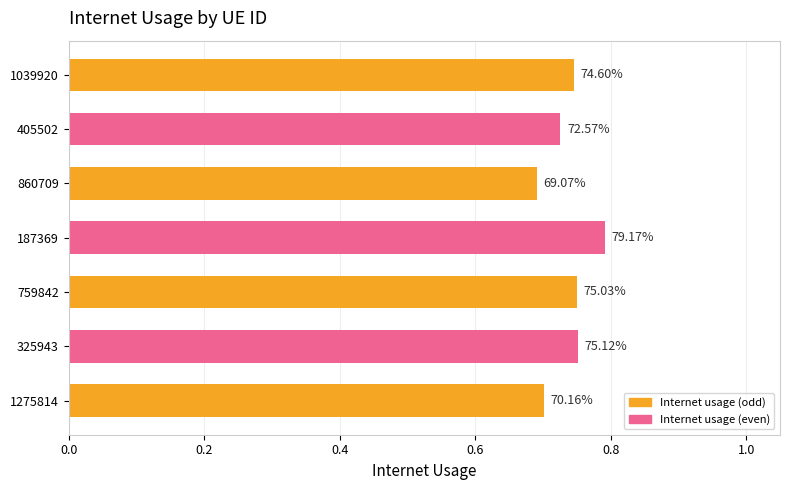

What is the maximum value shown in the chart?

0.8